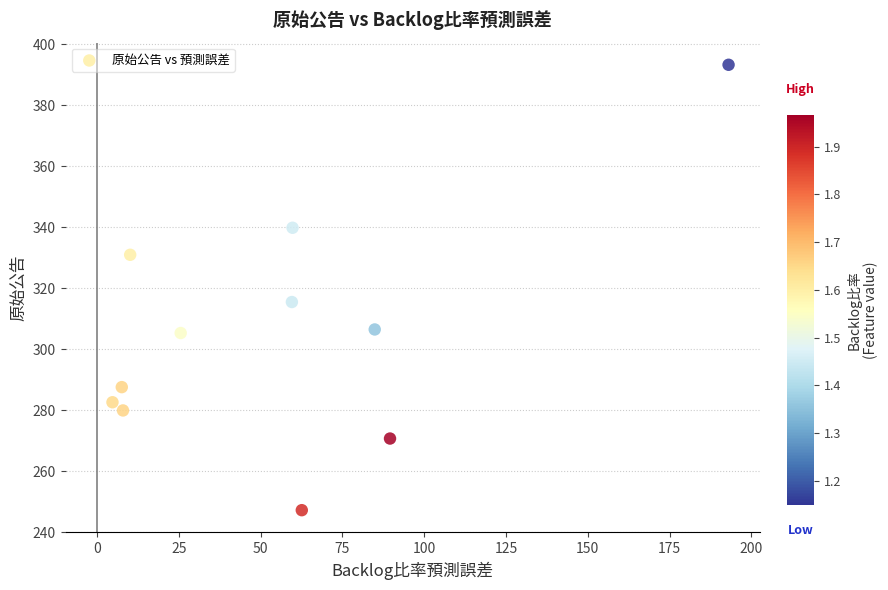

What is the range of X values (max minus min)?

188.3